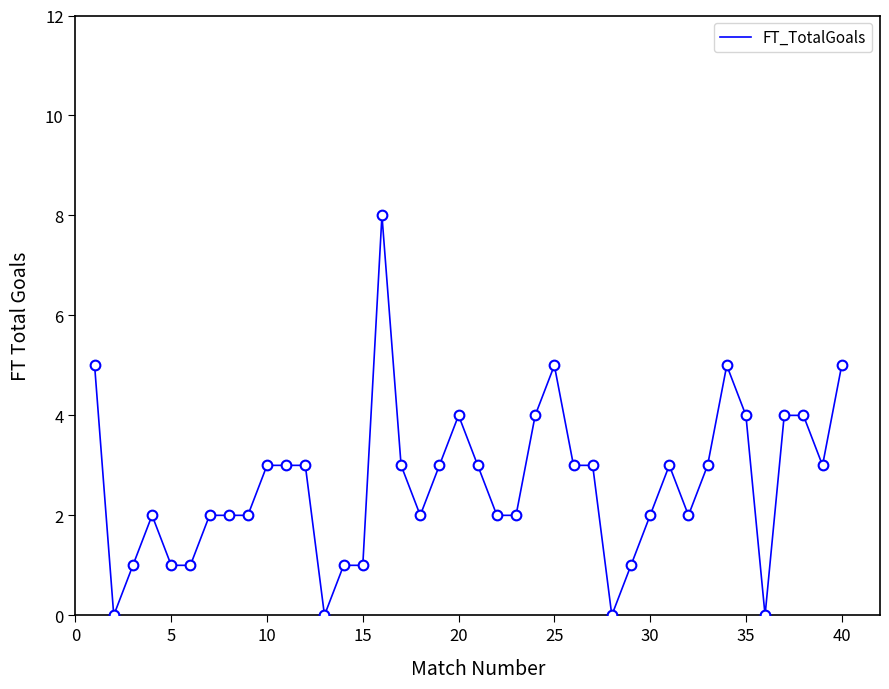

What is the maximum value shown in the chart?

8